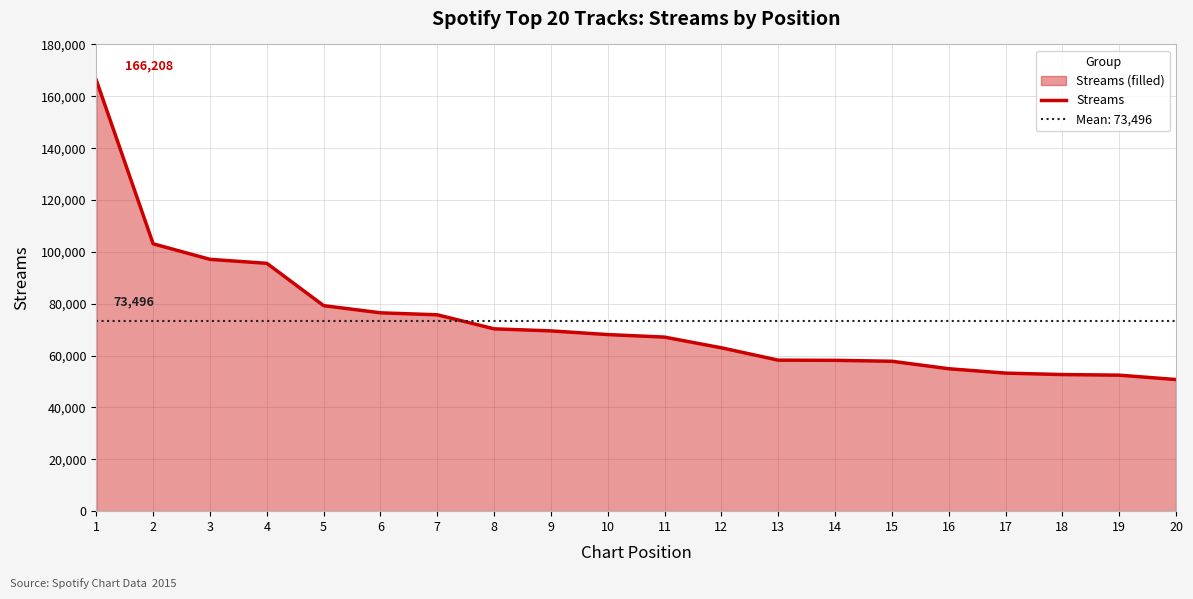

What is the difference between the maximum and minimum values?

115442